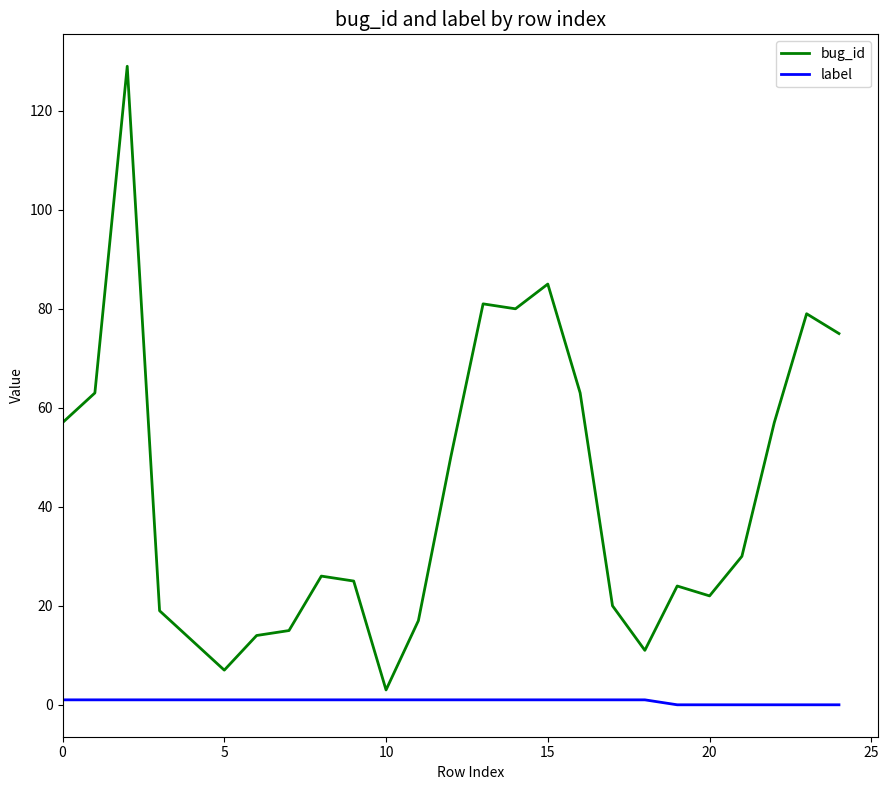

How many lines are shown in the chart?

2